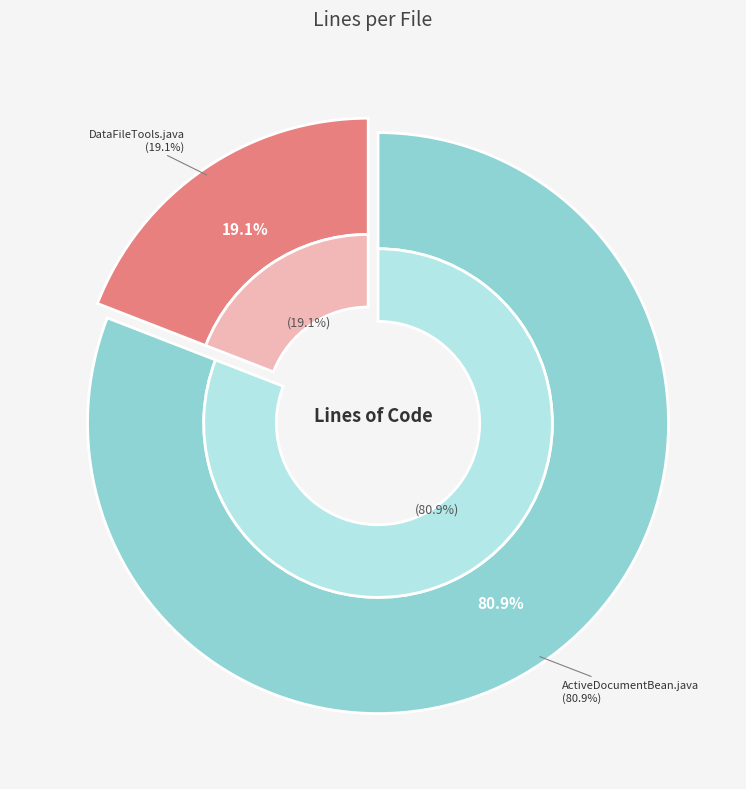

To the nearest percent, what percentage of the pie is DataFileTools.java?

19%